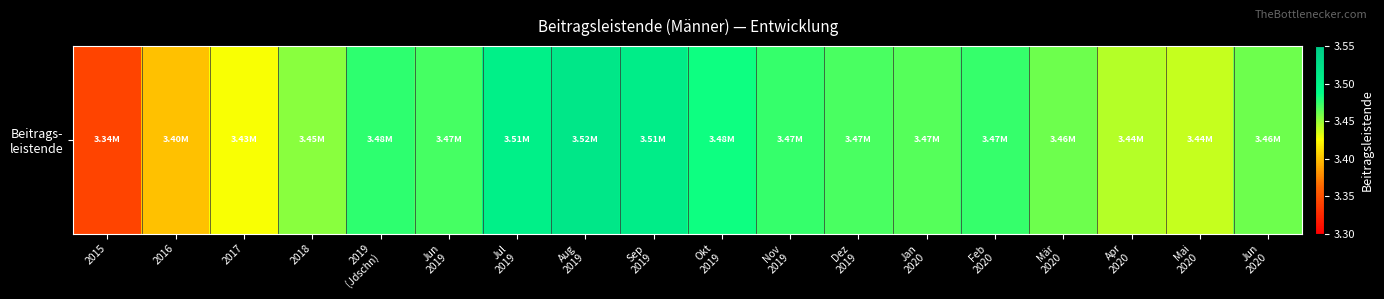

What is the ratio of the value at Dez
2019 to the value at Mai
2020?

1.0